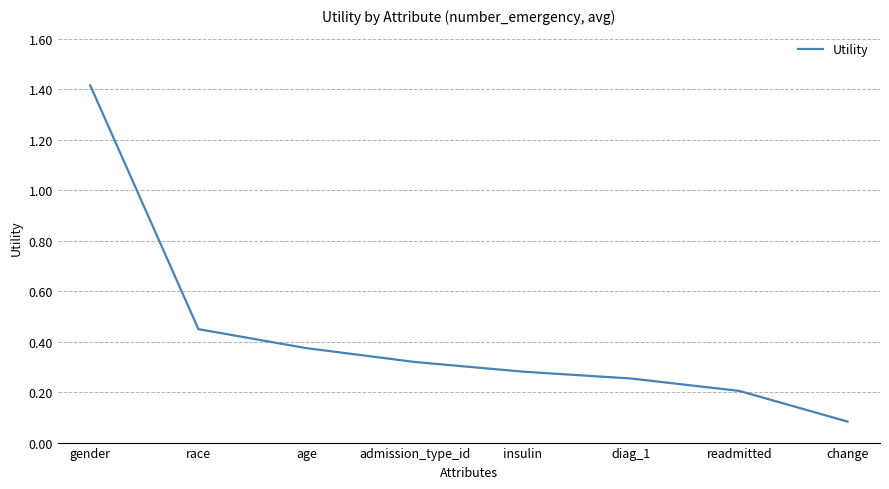

What position from the right is age?

6